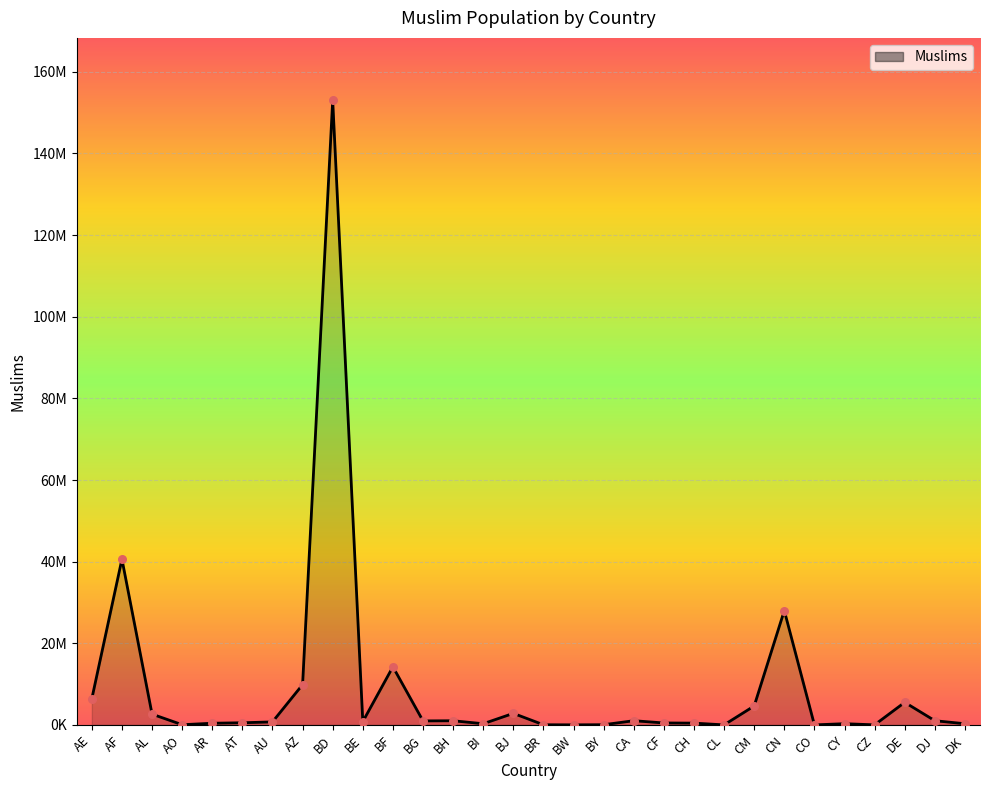

Which has a higher value, AL or CM?

CM